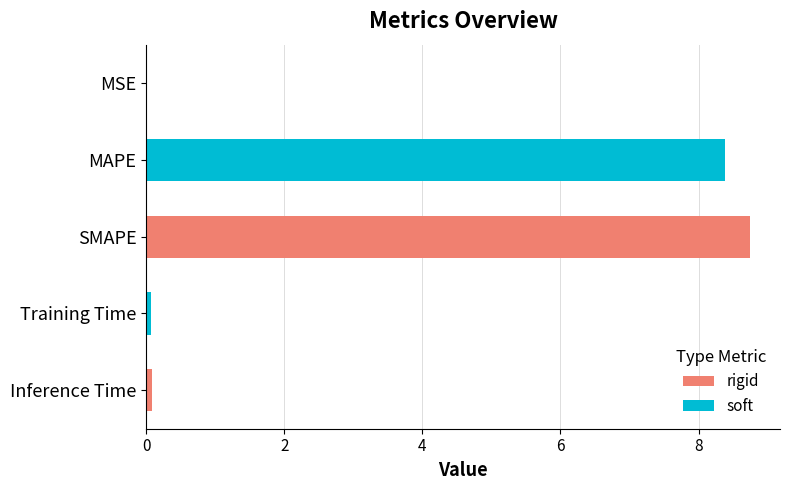

Is it true that the value at SMAPE is 8.7?

True